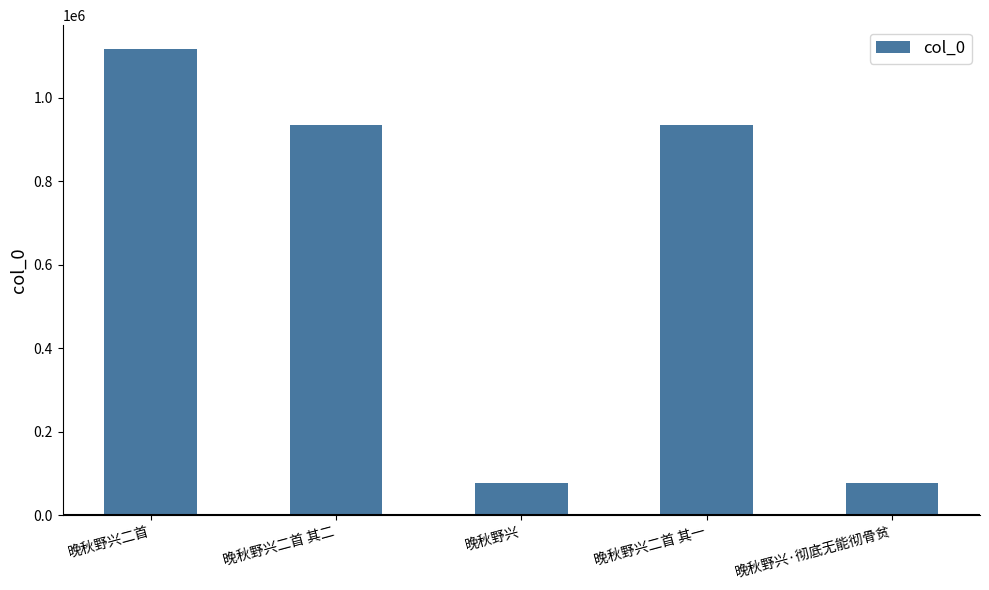

What is the difference between the second highest and second lowest values?

856379